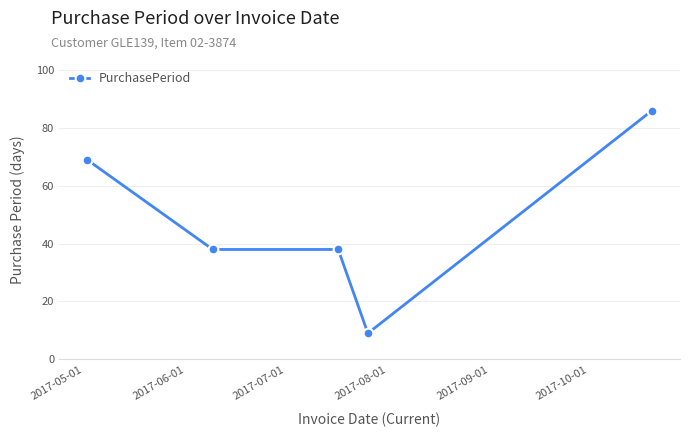

What is the maximum value shown in the chart?

86